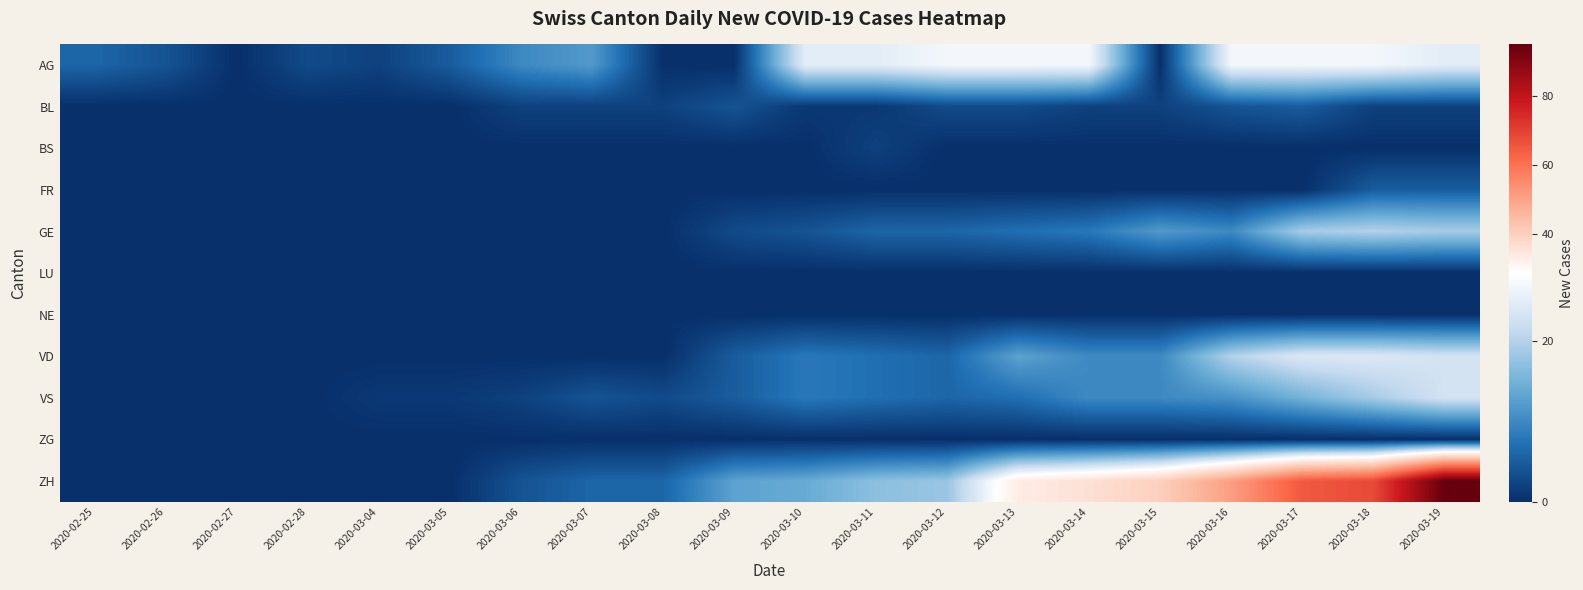

Reading left to right, extract all data points from this chart.

AG: 2020-02-25=6	2020-02-26=4	2020-02-27=0	2020-02-28=3	2020-03-04=2	2020-03-05=5	2020-03-06=10	2020-03-07=12	2020-03-08=0	2020-03-09=0	2020-03-10=25	2020-03-11=25	2020-03-12=27	2020-03-13=27	2020-03-14=27	2020-03-15=0	2020-03-16=27	2020-03-17=27	2020-03-18=27	2020-03-19=25
BL: 2020-02-25=0	2020-02-26=0	2020-02-27=0	2020-02-28=0	2020-03-04=0	2020-03-05=0	2020-03-06=2	2020-03-07=2	2020-03-08=2	2020-03-09=4	2020-03-10=1	2020-03-11=1	2020-03-12=3	2020-03-13=3	2020-03-14=2	2020-03-15=2	2020-03-16=4	2020-03-17=5	2020-03-18=2	2020-03-19=2
BS: 2020-02-25=0	2020-02-26=0	2020-02-27=0	2020-02-28=0	2020-03-04=0	2020-03-05=0	2020-03-06=0	2020-03-07=0	2020-03-08=0	2020-03-09=0	2020-03-10=0	2020-03-11=2	2020-03-12=0	2020-03-13=0	2020-03-14=0	2020-03-15=0	2020-03-16=0	2020-03-17=0	2020-03-18=0	2020-03-19=0
FR: 2020-02-25=0	2020-02-26=0	2020-02-27=0	2020-02-28=0	2020-03-04=0	2020-03-05=0	2020-03-06=0	2020-03-07=0	2020-03-08=0	2020-03-09=0	2020-03-10=0	2020-03-11=0	2020-03-12=0	2020-03-13=0	2020-03-14=0	2020-03-15=0	2020-03-16=0	2020-03-17=0	2020-03-18=5	2020-03-19=5
GE: 2020-02-25=0	2020-02-26=0	2020-02-27=0	2020-02-28=0	2020-03-04=0	2020-03-05=0	2020-03-06=0	2020-03-07=0	2020-03-08=0	2020-03-09=3	2020-03-10=4	2020-03-11=6	2020-03-12=6	2020-03-13=7	2020-03-14=8	2020-03-15=12	2020-03-16=10	2020-03-17=19	2020-03-18=20	2020-03-19=19
LU: 2020-02-25=0	2020-02-26=0	2020-02-27=0	2020-02-28=0	2020-03-04=0	2020-03-05=0	2020-03-06=0	2020-03-07=0	2020-03-08=0	2020-03-09=0	2020-03-10=0	2020-03-11=0	2020-03-12=0	2020-03-13=0	2020-03-14=0	2020-03-15=0	2020-03-16=0	2020-03-17=0	2020-03-18=0	2020-03-19=0
NE: 2020-02-25=0	2020-02-26=0	2020-02-27=0	2020-02-28=0	2020-03-04=0	2020-03-05=0	2020-03-06=0	2020-03-07=0	2020-03-08=0	2020-03-09=0	2020-03-10=0	2020-03-11=0	2020-03-12=0	2020-03-13=0	2020-03-14=0	2020-03-15=0	2020-03-16=0	2020-03-17=0	2020-03-18=0	2020-03-19=0
VD: 2020-02-25=0	2020-02-26=0	2020-02-27=0	2020-02-28=0	2020-03-04=0	2020-03-05=0	2020-03-06=0	2020-03-07=0	2020-03-08=0	2020-03-09=5	2020-03-10=8	2020-03-11=7	2020-03-12=6	2020-03-13=13	2020-03-14=10	2020-03-15=10	2020-03-16=20	2020-03-17=24	2020-03-18=24	2020-03-19=23
VS: 2020-02-25=0	2020-02-26=0	2020-02-27=0	2020-02-28=0	2020-03-04=1	2020-03-05=1	2020-03-06=2	2020-03-07=4	2020-03-08=3	2020-03-09=5	2020-03-10=8	2020-03-11=7	2020-03-12=6	2020-03-13=7	2020-03-14=10	2020-03-15=10	2020-03-16=11	2020-03-17=15	2020-03-18=19	2020-03-19=23
ZG: 2020-02-25=0	2020-02-26=0	2020-02-27=0	2020-02-28=0	2020-03-04=0	2020-03-05=0	2020-03-06=0	2020-03-07=0	2020-03-08=0	2020-03-09=0	2020-03-10=0	2020-03-11=0	2020-03-12=0	2020-03-13=0	2020-03-14=0	2020-03-15=0	2020-03-16=0	2020-03-17=0	2020-03-18=0	2020-03-19=0
ZH: 2020-02-25=0	2020-02-26=0	2020-02-27=0	2020-02-28=0	2020-03-04=0	2020-03-05=0	2020-03-06=4	2020-03-07=6	2020-03-08=6	2020-03-09=13	2020-03-10=14	2020-03-11=17	2020-03-12=18	2020-03-13=33	2020-03-14=36	2020-03-15=40	2020-03-16=51	2020-03-17=65	2020-03-18=68	2020-03-19=95